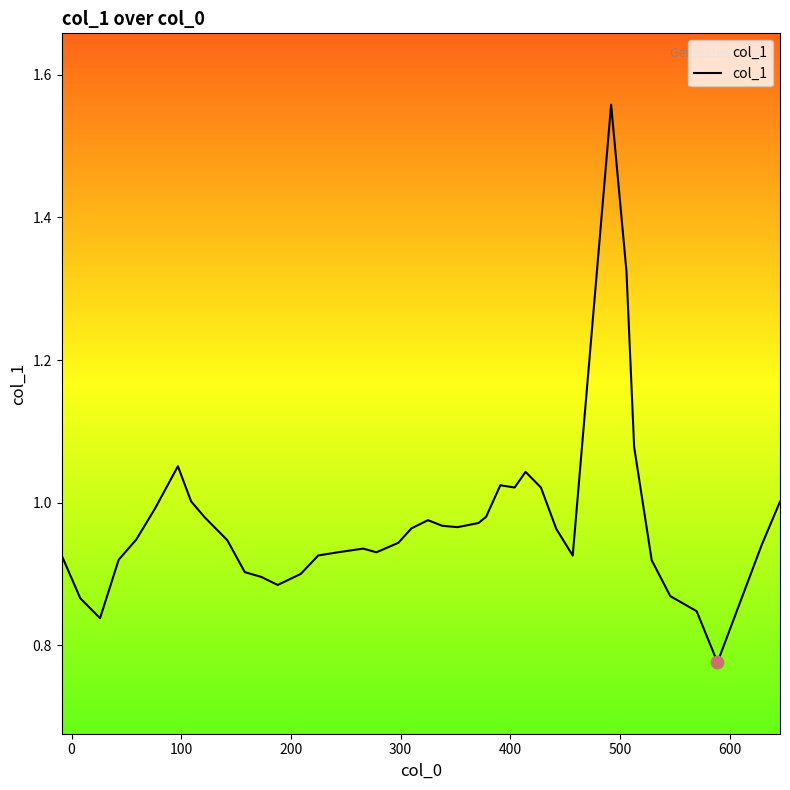

Does the chart have visible grid lines?

No